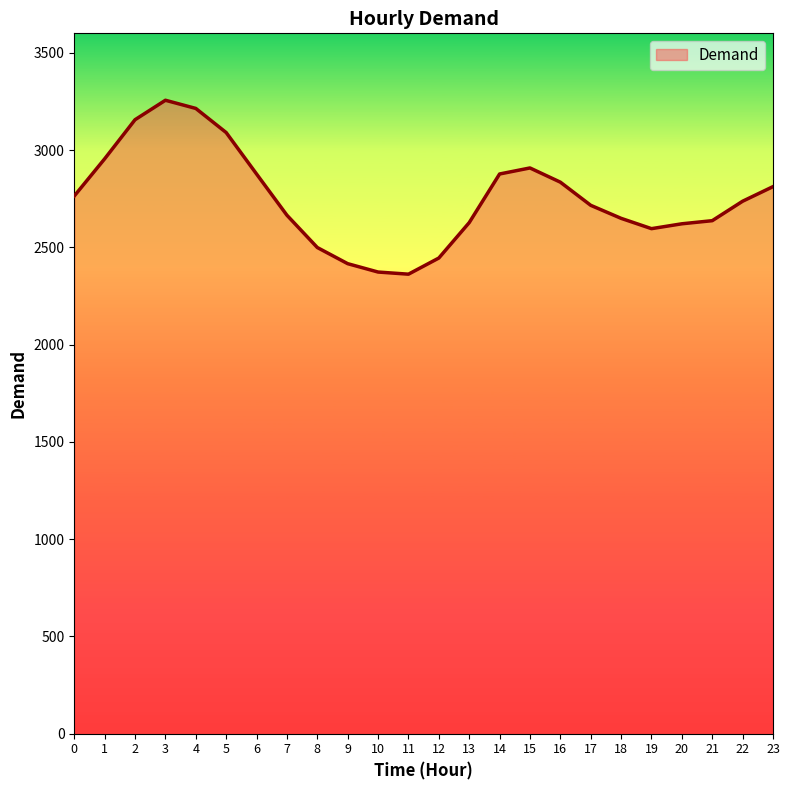

What is the ratio of the value at 7 to the value at 3?

0.8